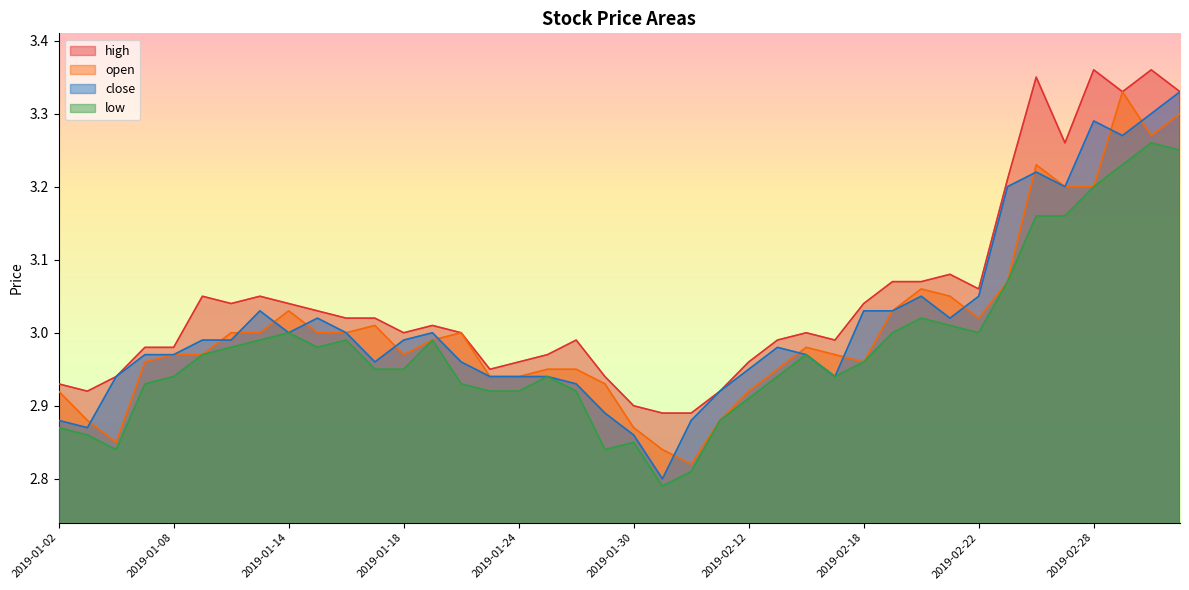

Where is the first local minimum for low?

2019-01-04